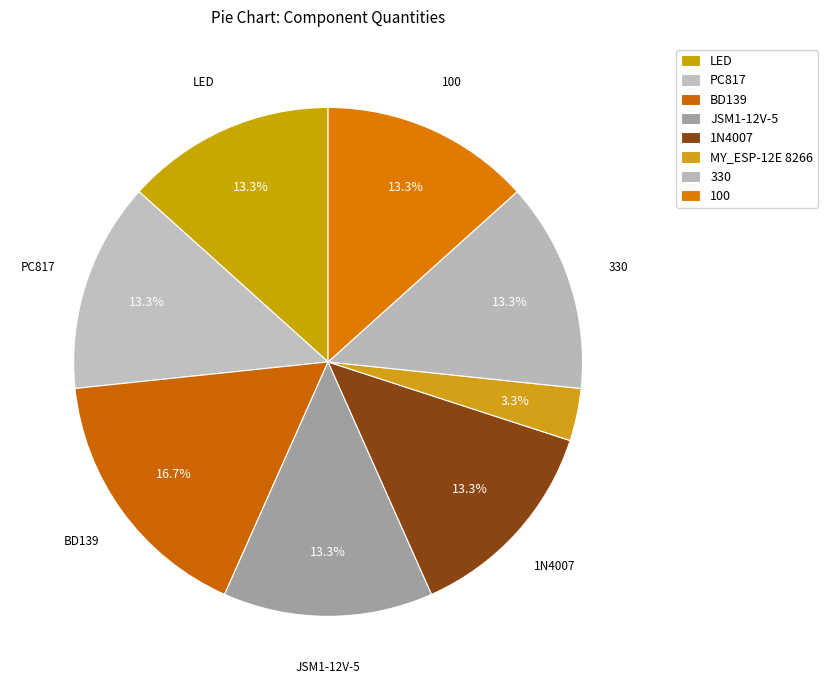

Rank the categories by value from lowest to highest.

MY_ESP-12E 8266, LED, PC817, JSM1-12V-5, 1N4007, 330, 100, BD139